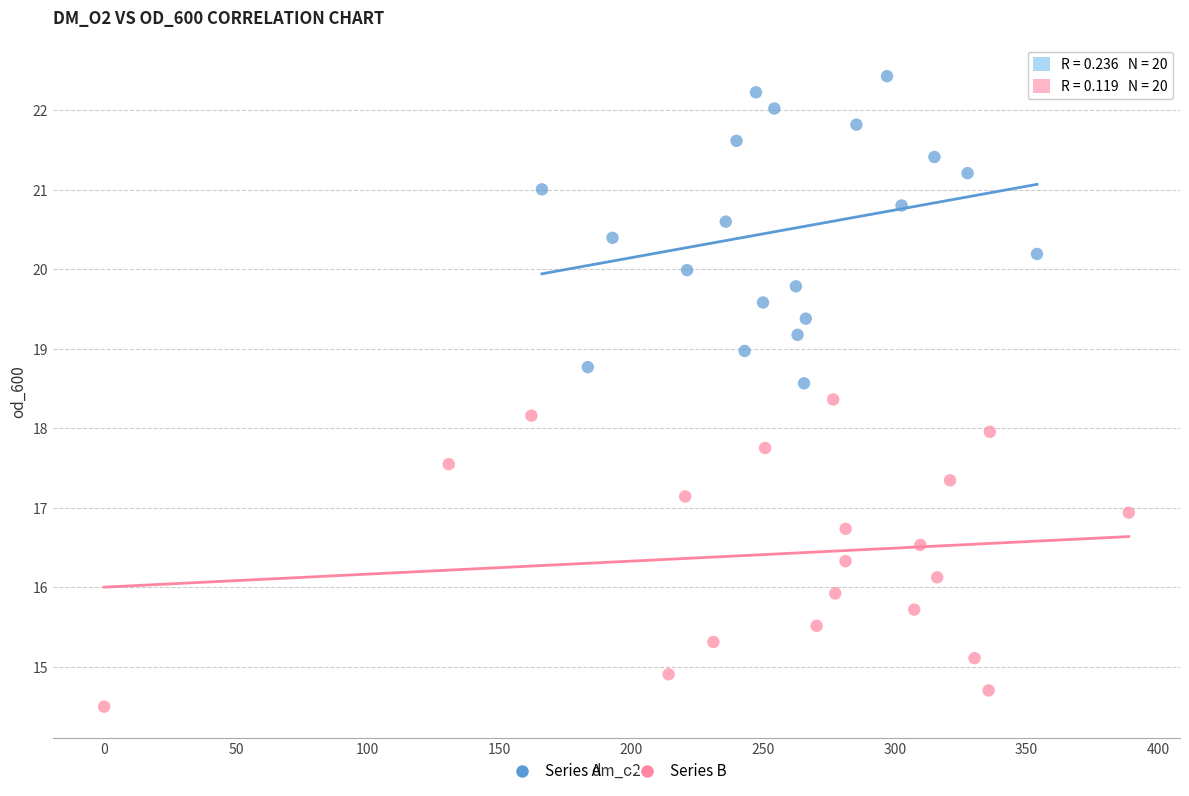

Which series contains the highest Y value?

Series A